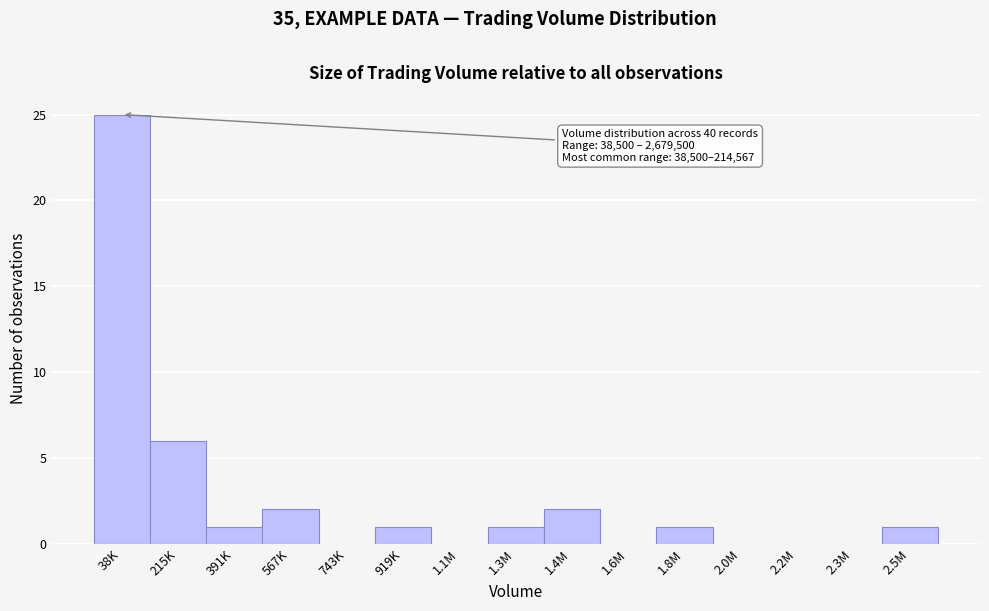

Reading left to right, extract all data points from this chart.

38K=25	215K=6	391K=1	567K=2	743K=0	919K=1	1.1M=0	1.3M=1	1.4M=2	1.6M=0	1.8M=1	2.0M=0	2.2M=0	2.3M=0	2.5M=1